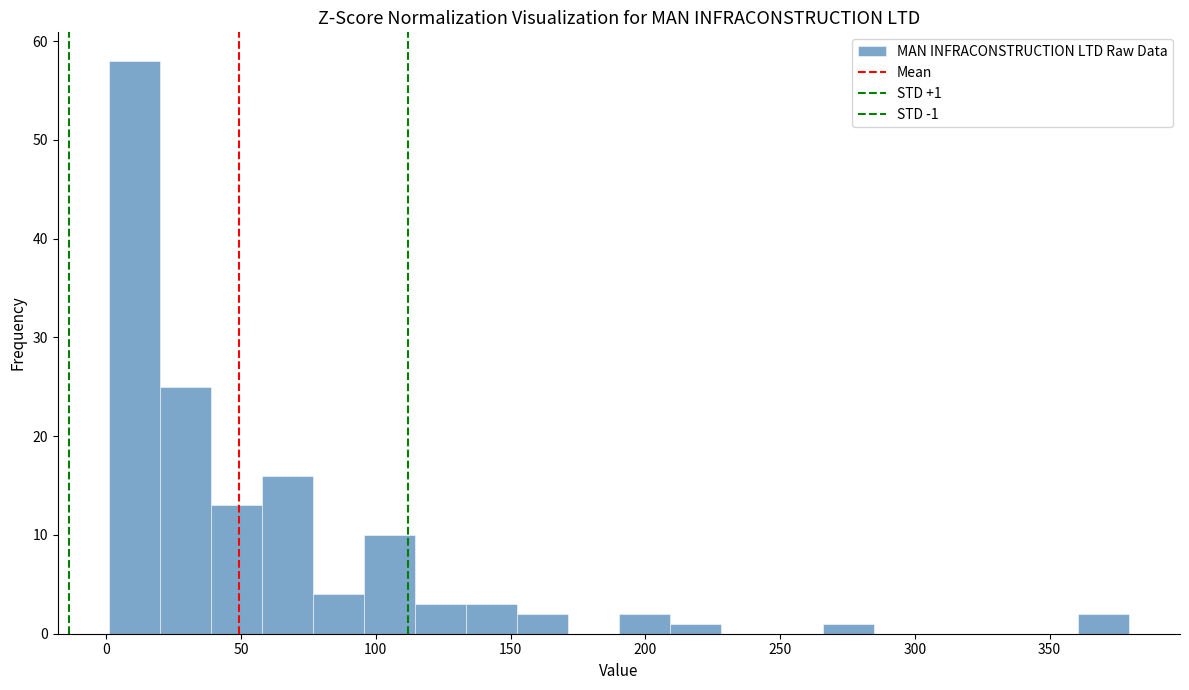

Around what value on the x-axis is the tallest bar? Give the approximate position of its centre, as read against the axis.

10